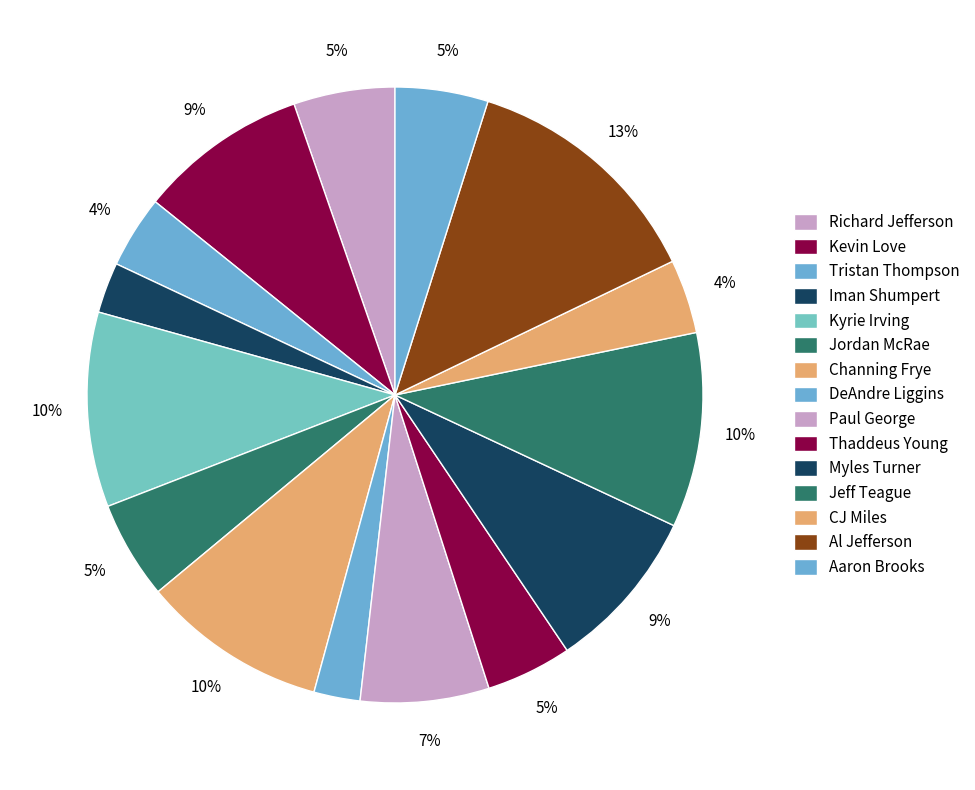

Does any single category account for the majority?

No